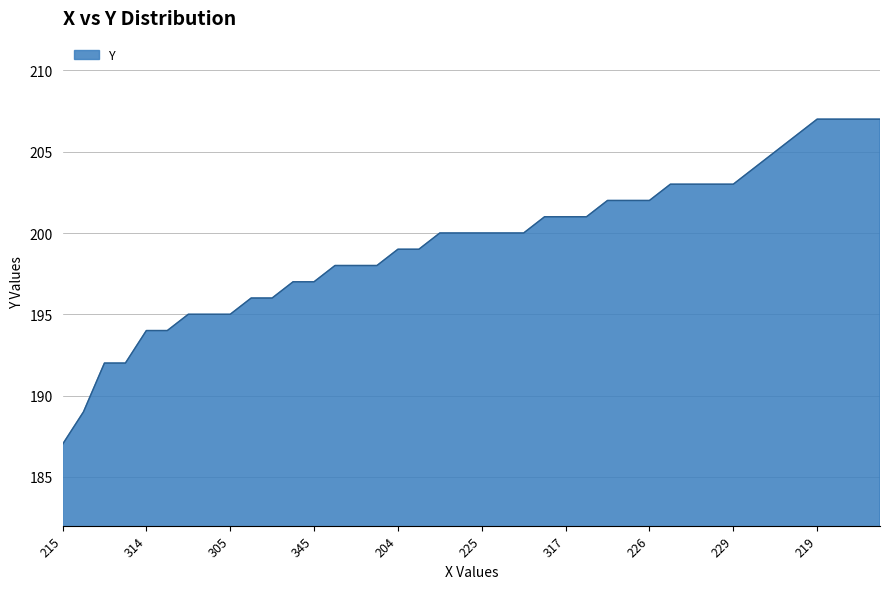

What is the greatest value displayed?

207